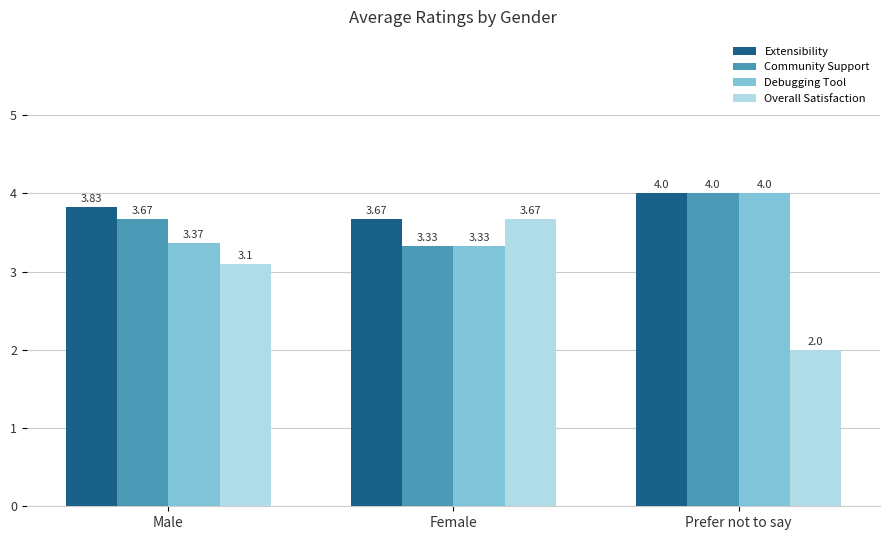

At which category does the chart reach its peak across all series?

Prefer not to say